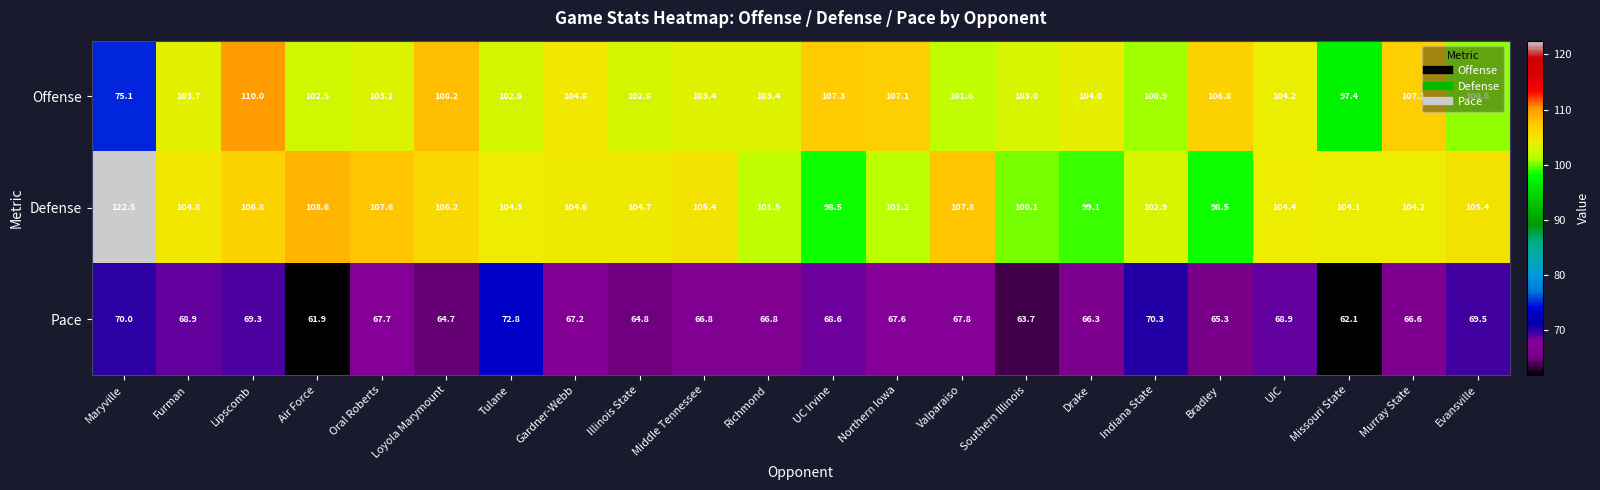

Where does the Defense series first go above 104?

Maryville